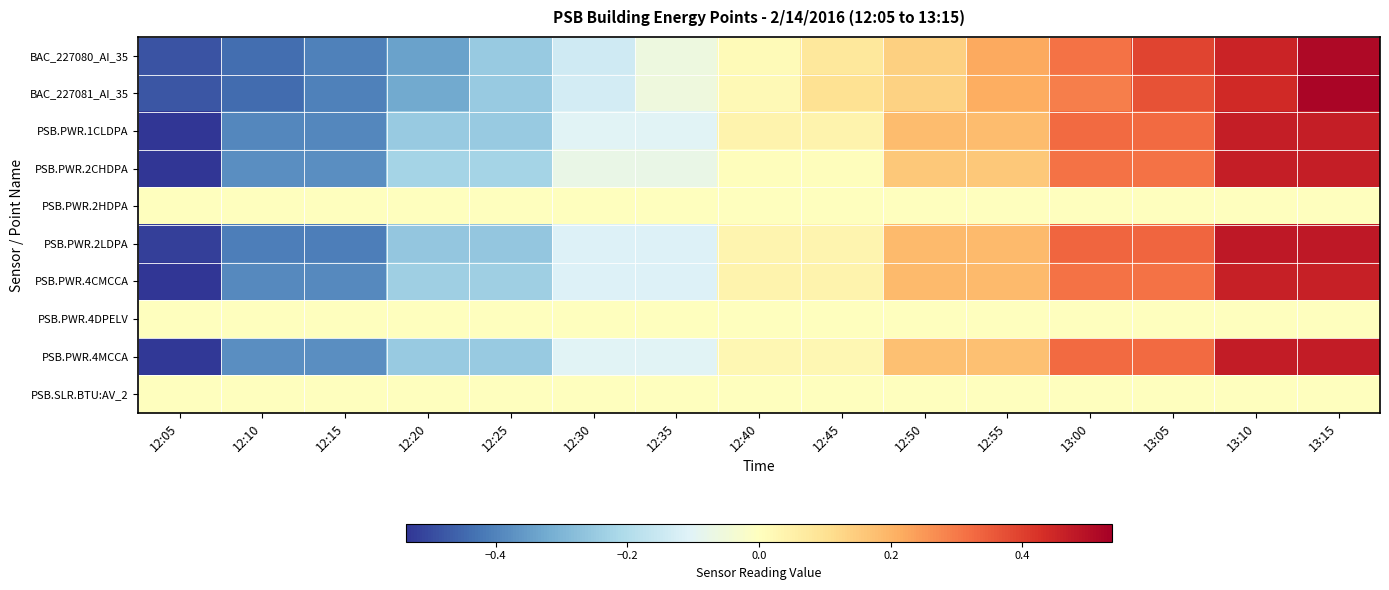

At 12:50, list the series in order from smallest to largest.

PSB.PWR.2HDPA, PSB.PWR.4DPELV, PSB.SLR.BTU:AV_2, BAC_227081_AI_35, BAC_227080_AI_35, PSB.PWR.2CHDPA, PSB.PWR.4MCCA, PSB.PWR.1CLDPA, PSB.PWR.2LDPA, PSB.PWR.4CMCCA